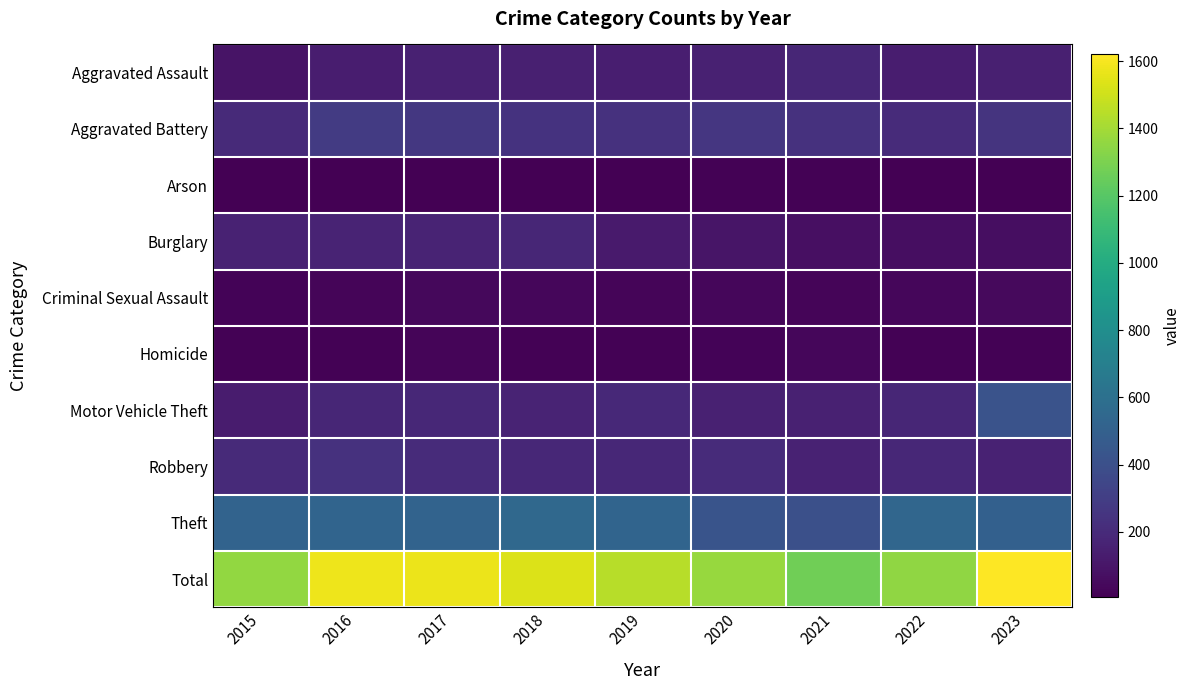

Which series has the largest total across all categories?

Total